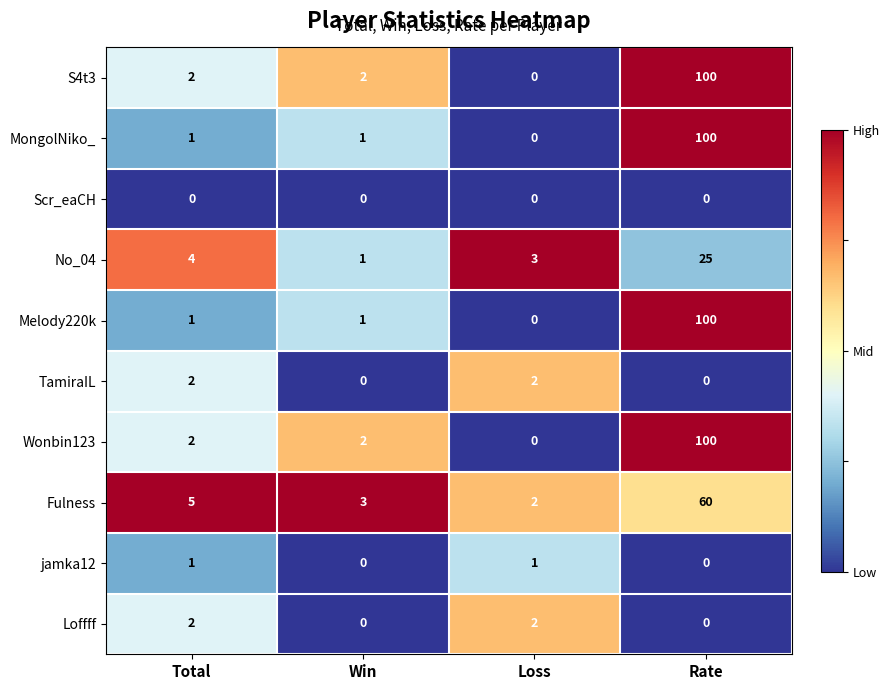

At how many categories does at least one series exceed 0?

4